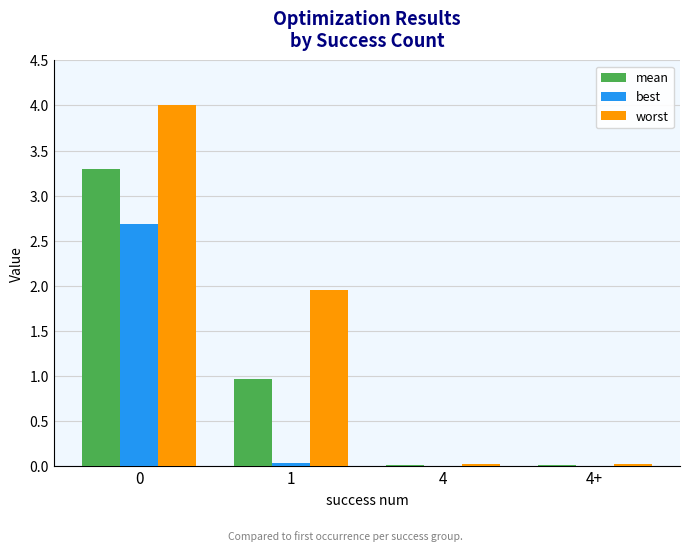

What is the highest value of the best series?

2.7